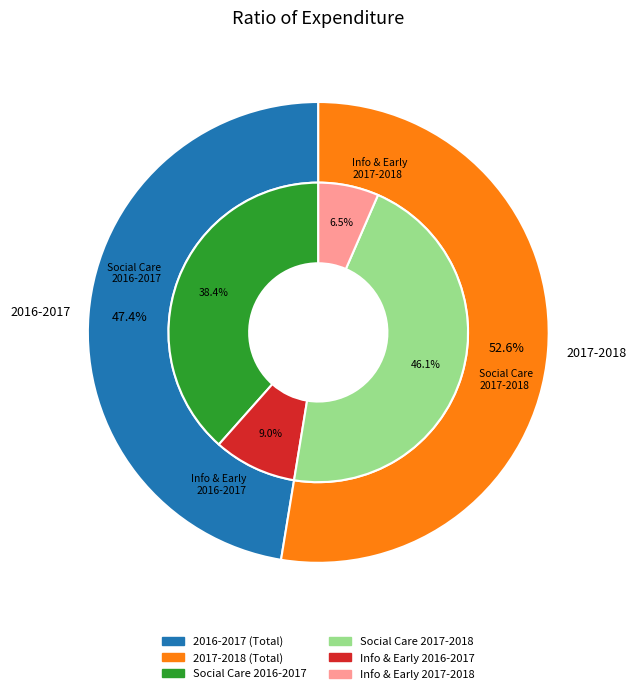

Between 2017-2018 and 2016-2017, which is larger?

2017-2018